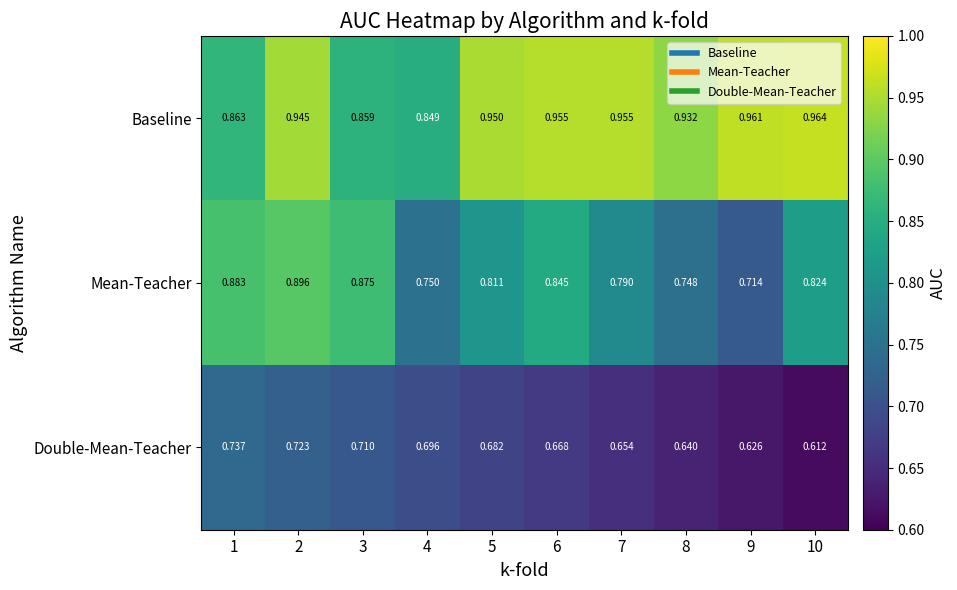

Which series has the largest total across all categories?

Baseline